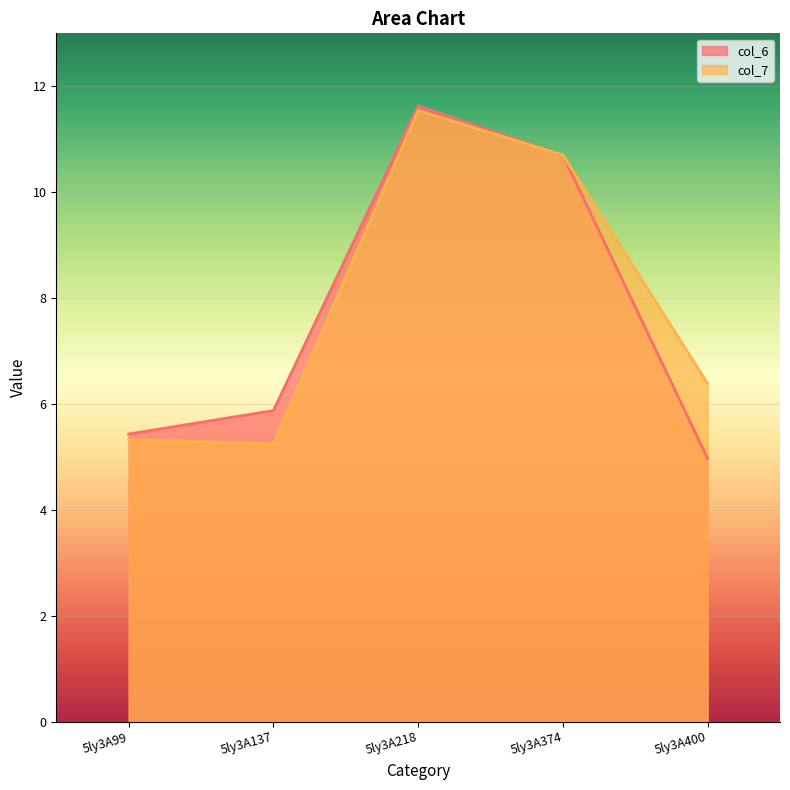

Is it true that col_6 equals 9.3 at 5ly3A137?

False